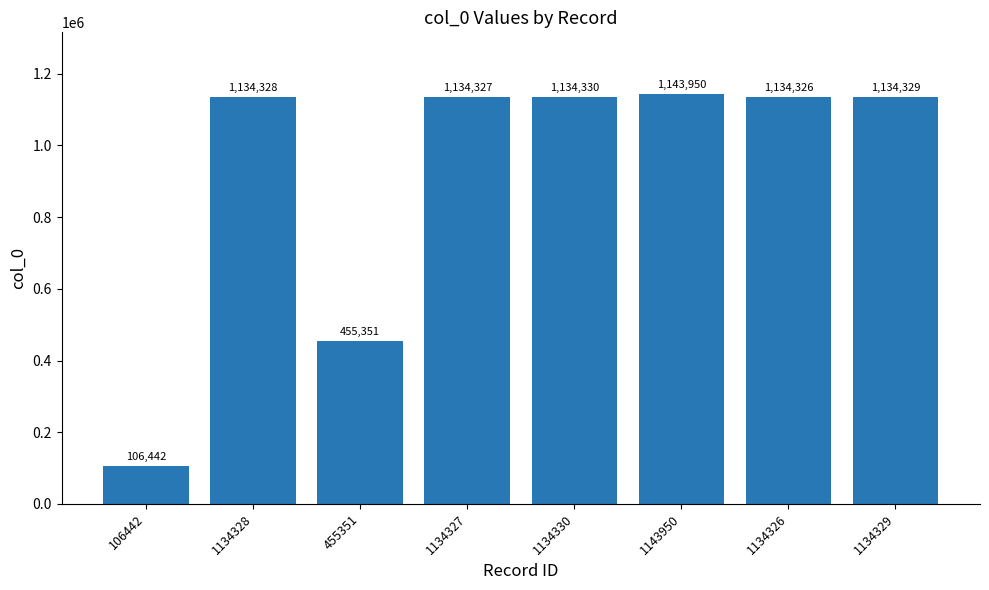

True or false: the data shows 677455 at 1134329.

False